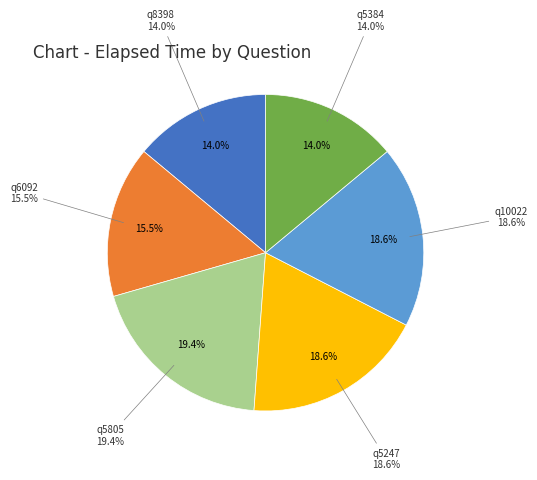

To the nearest percent, what is the difference between the q6092 and q5247 slice percentages?

3%